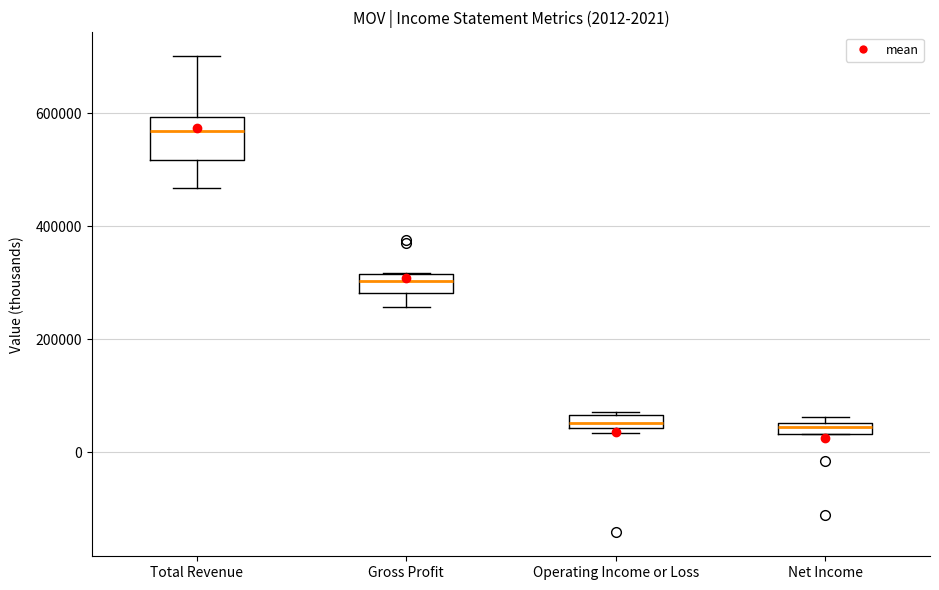

Which box is the tallest, from its lower edge to its upper edge?

Total Revenue